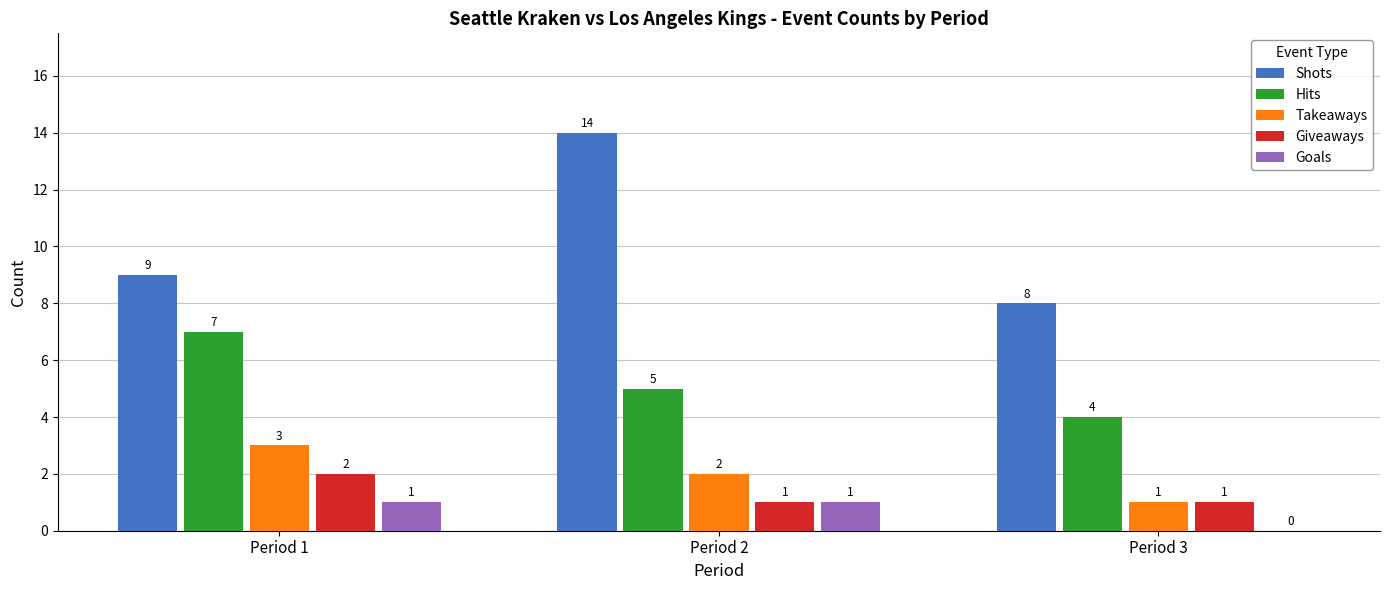

At which category is the sum across all series the highest?

Period 2